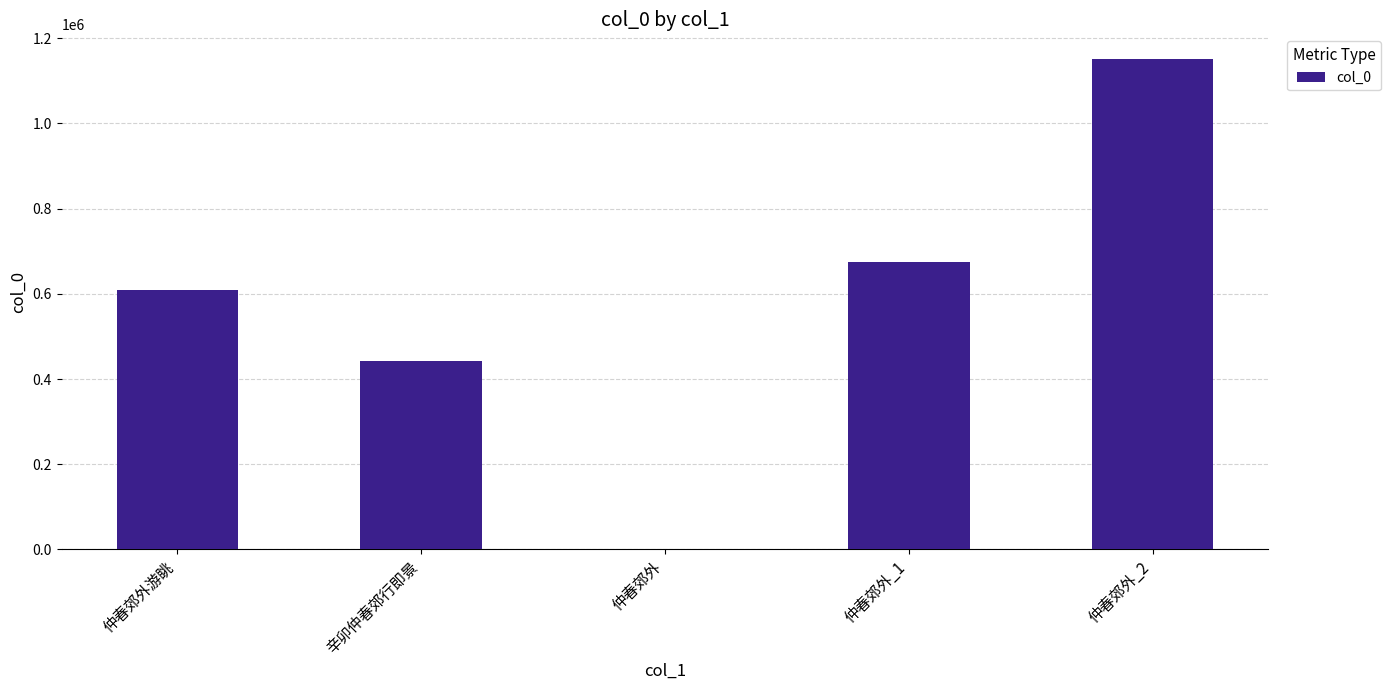

Reading left to right, transcribe all the data shown in this chart.

608763	443379	1055	675127	1151534